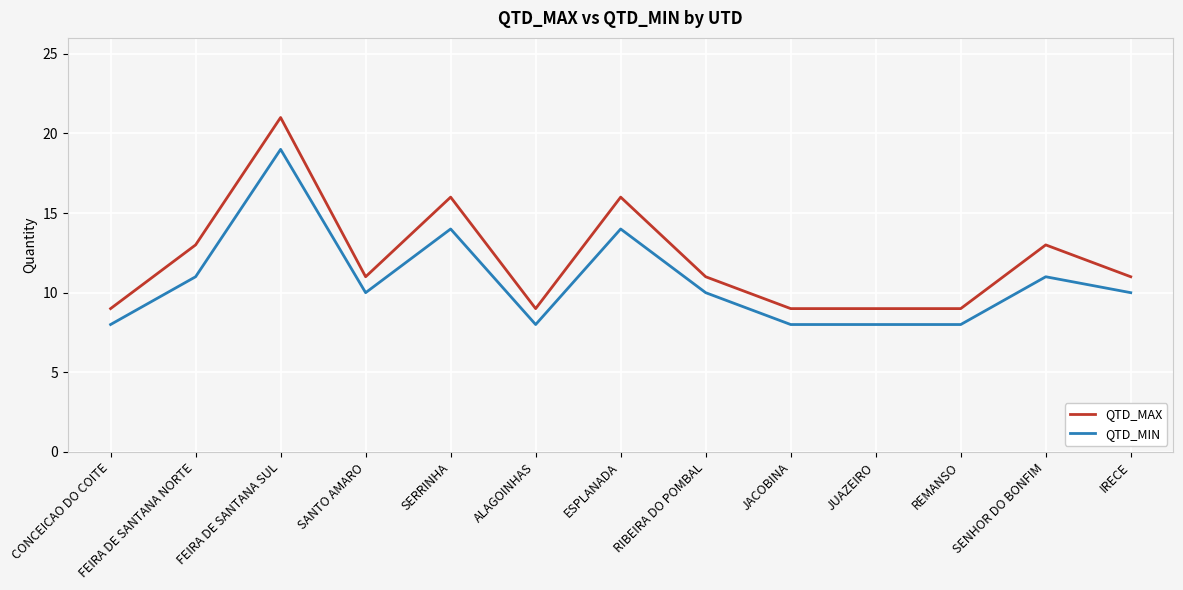

What position from the left is SERRINHA?

5